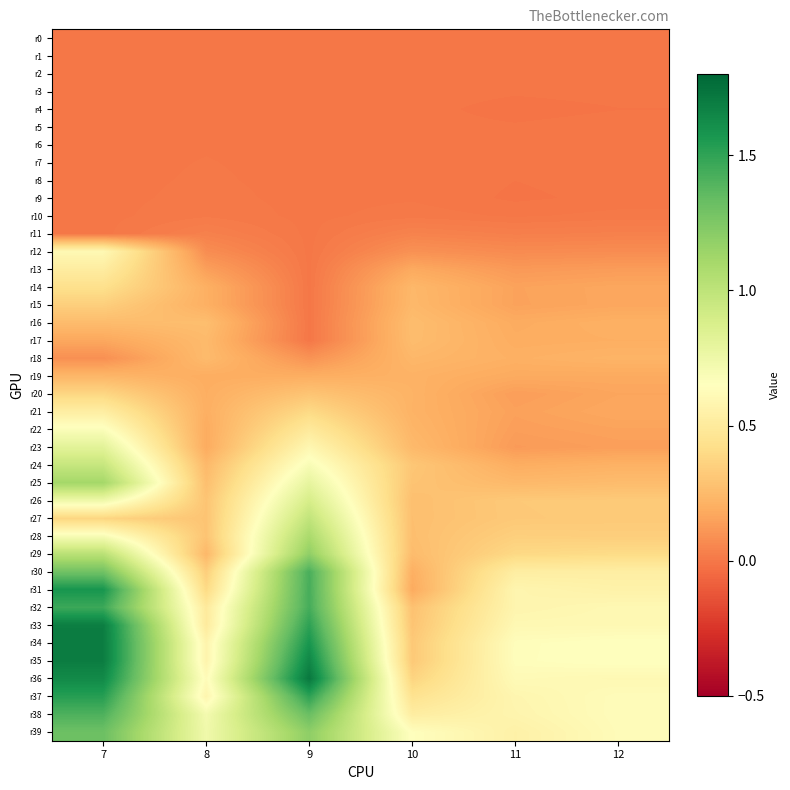

Count the number of data series in this chart.

40